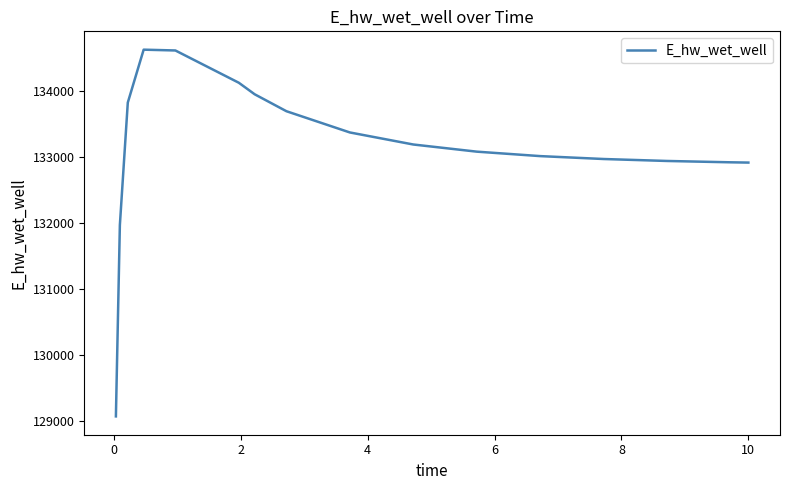

What is the difference between the maximum and minimum values?

5555.2